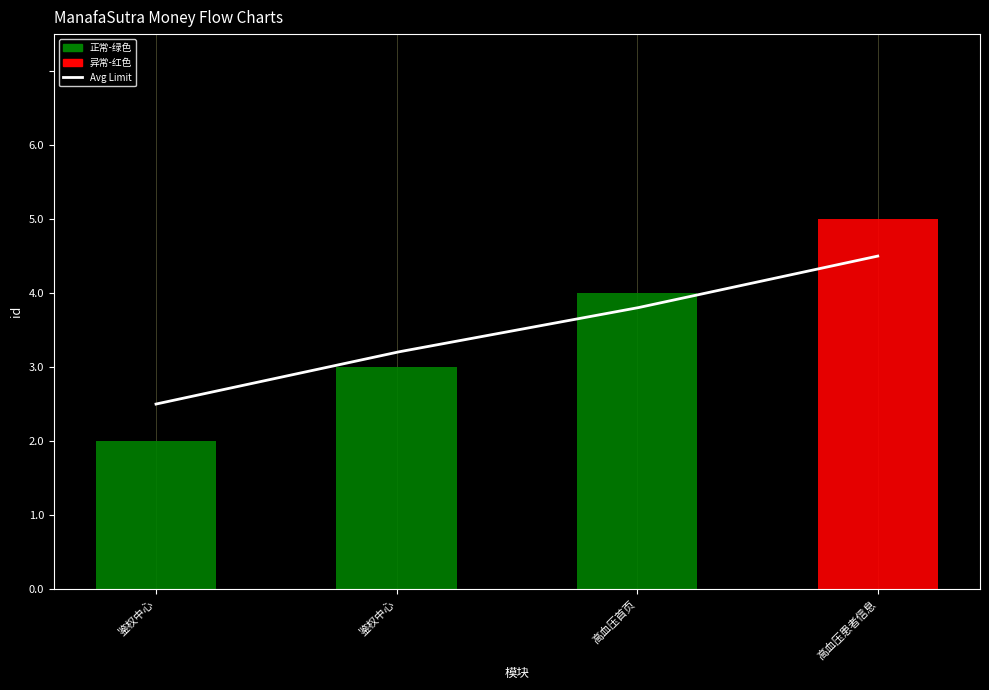

What is the maximum value shown in the chart?

5